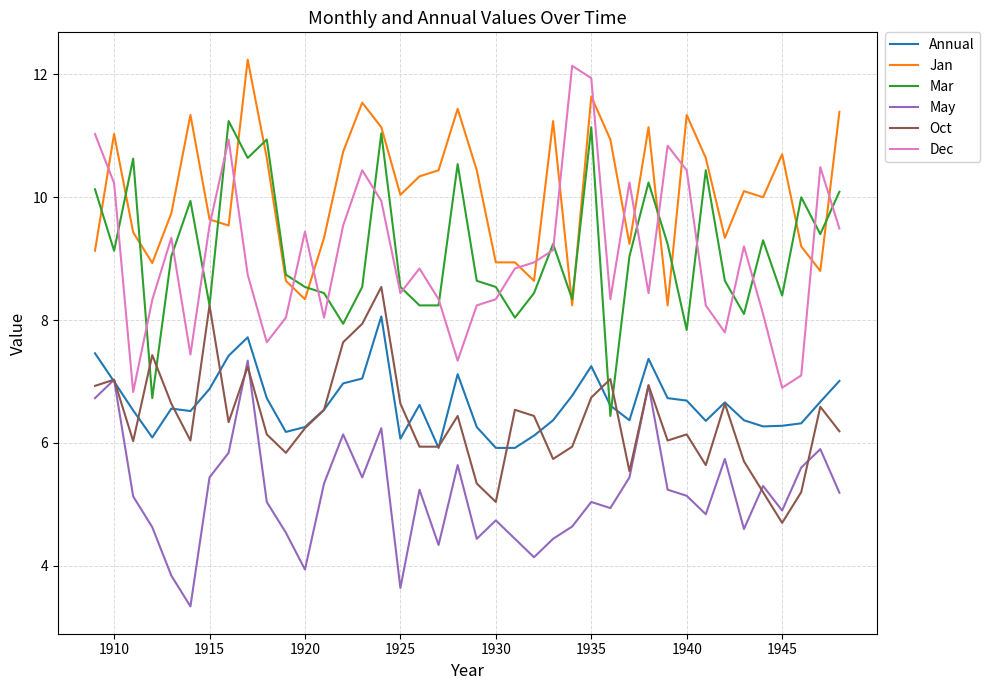

What is the maximum value for May?

7.3